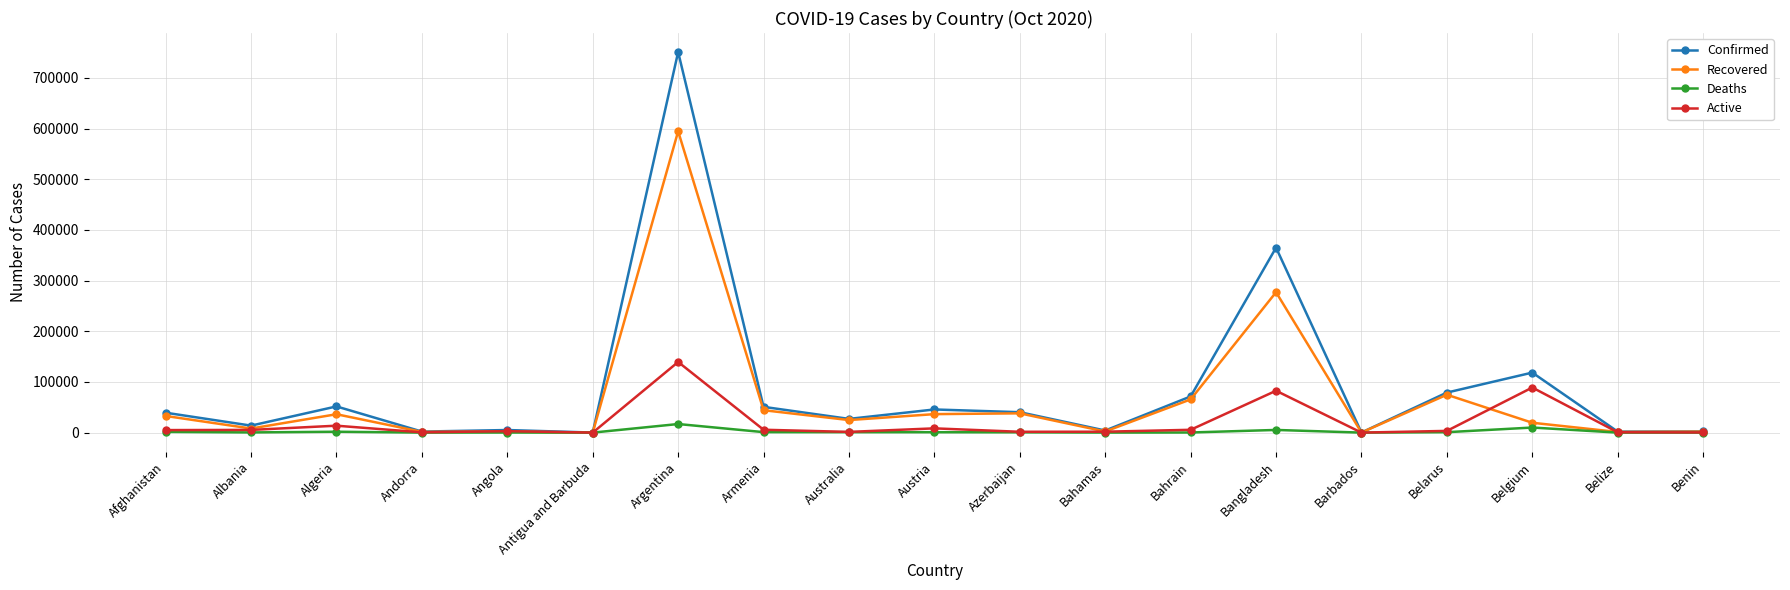

Where is the first local maximum for Active?

Algeria